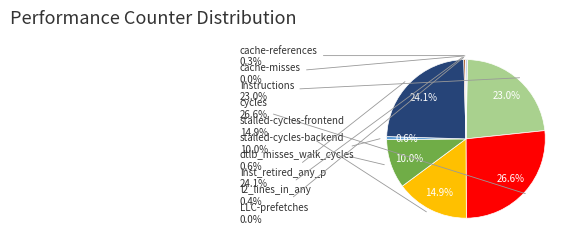

Rank the categories by value from lowest to highest.

cache-misses, LLC-prefetches, cache-references, l2_lines_in_any, dtlb_misses_walk_cycles, stalled-cycles-backend, stalled-cycles-frontend, instructions, inst_retired_any_p, cycles